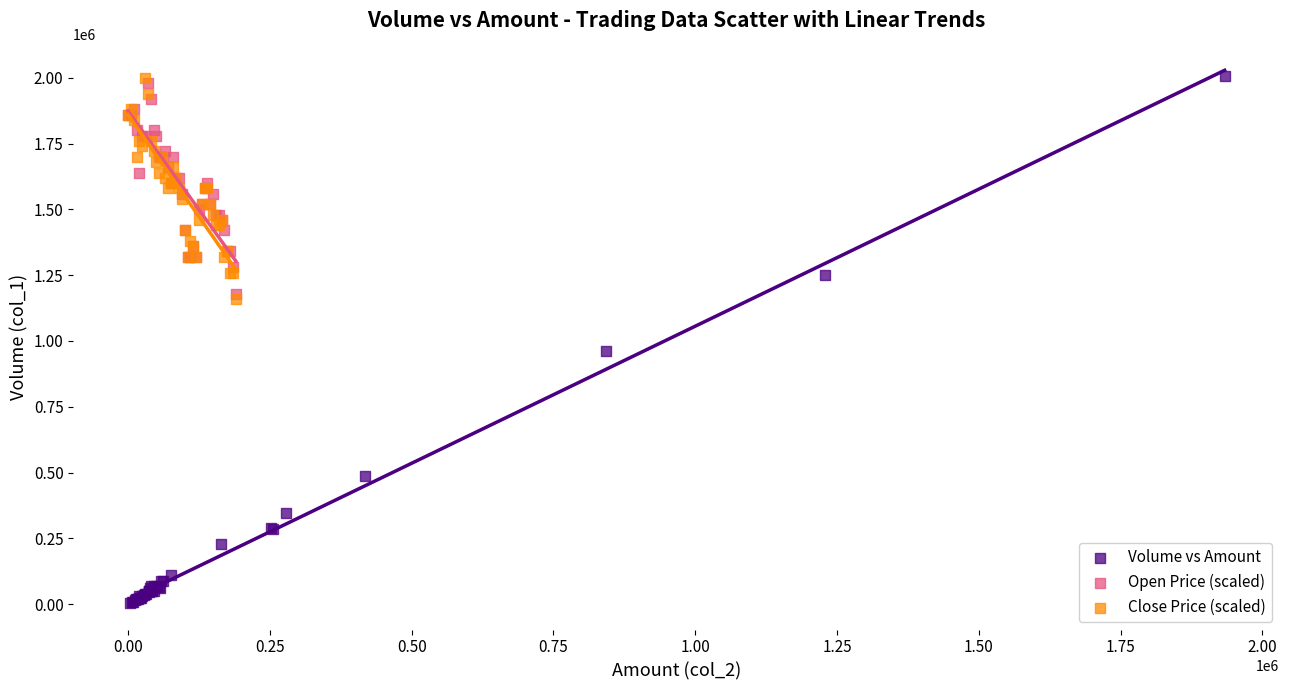

Which series contains the lowest Y value?

Volume vs Amount